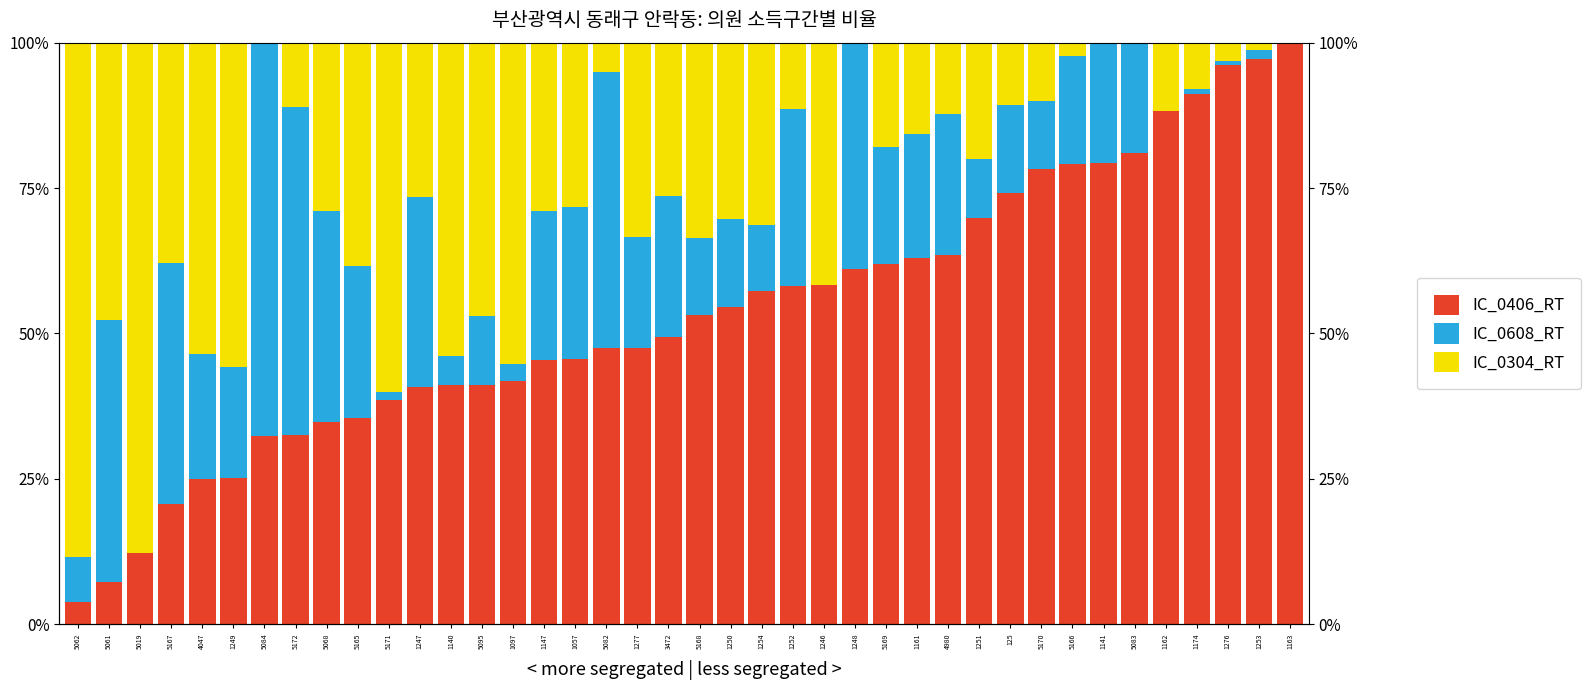

What is the lowest value of the IC_0406_RT series?

3.9